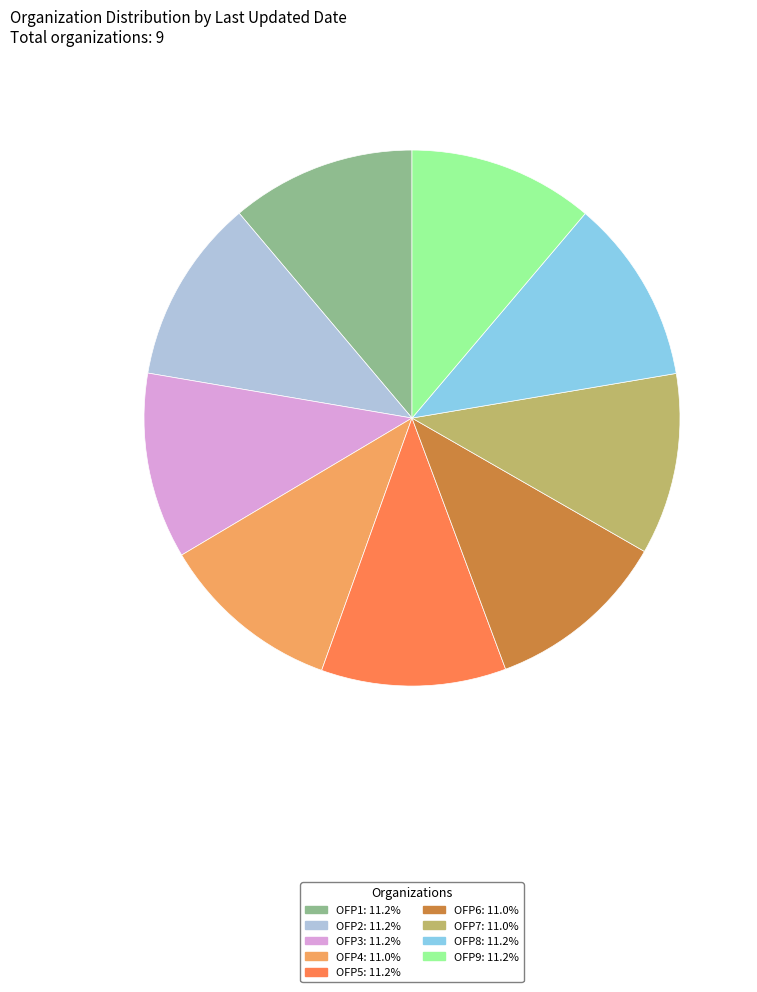

Approximately how many times larger is the value at OFP4 compared to OFP3?

1.0